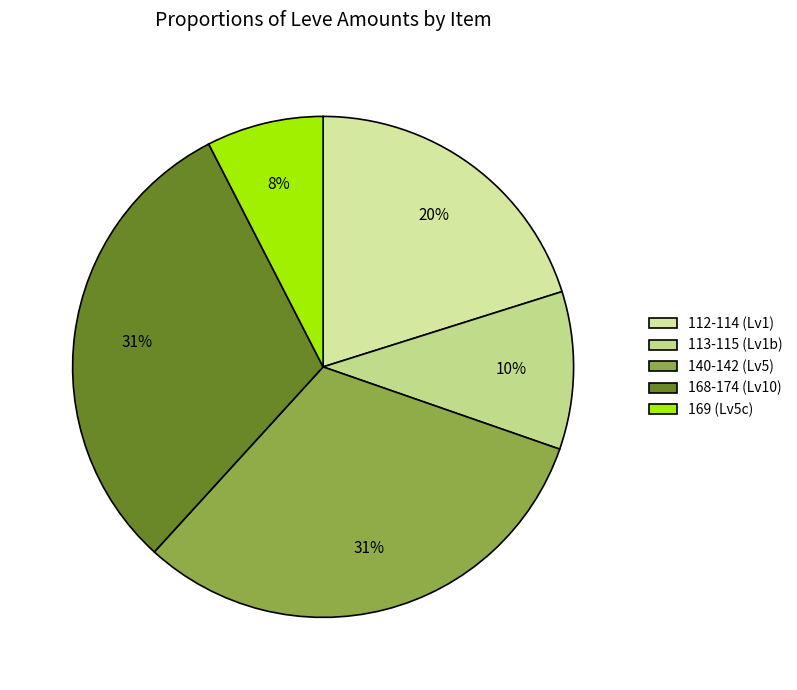

How many slices are in this pie chart?

5